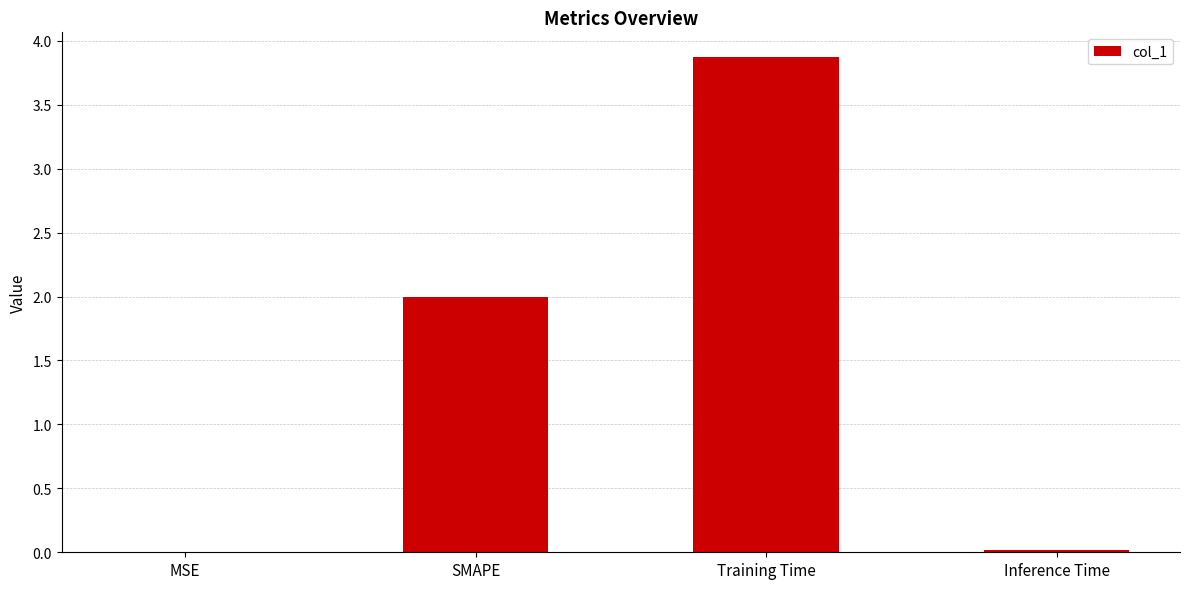

Which label corresponds to the largest value in the chart?

Training Time